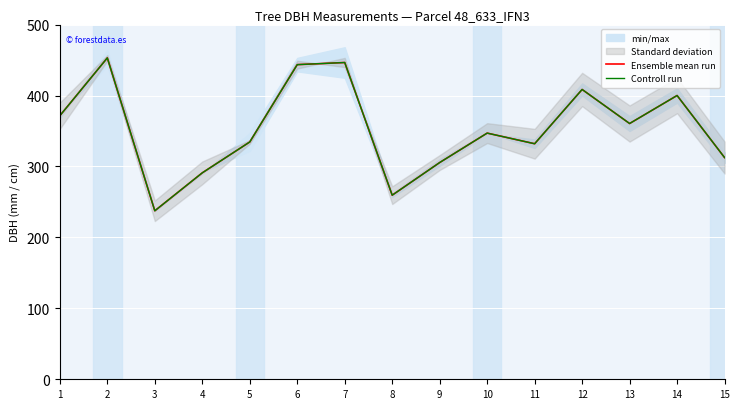

Reading left to right, extract all data points from this chart.

Ensemble mean run: 371.5	453.0	237.5	291.0	334.5	443.5	446.5	259.5	305.5	347.0	332.0	408.5	360.5	400.0	312.5
Controll run: 371.5	453.0	237.5	291.0	334.5	443.5	446.5	259.5	305.5	347.0	332.0	408.5	360.5	400.0	312.5